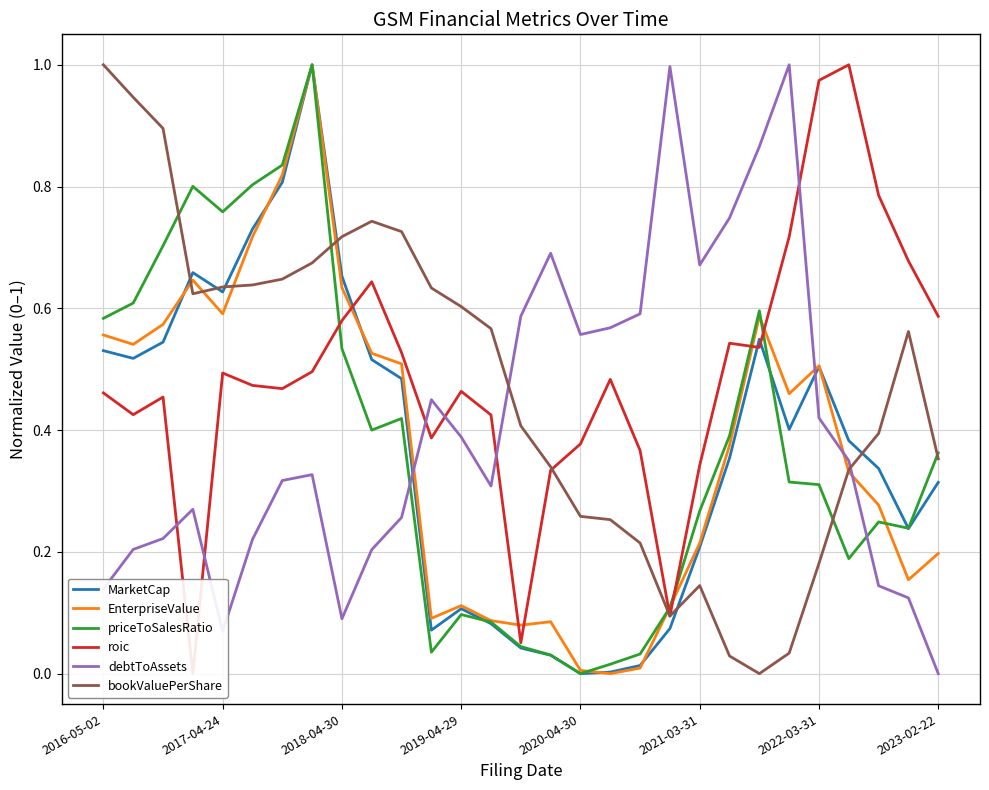

How many times do roic and MarketCap cross each other?

3